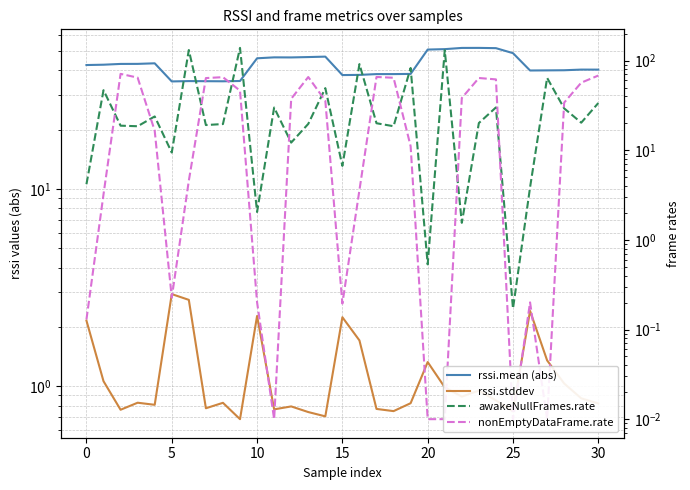

Which series changed the most between 24 and 25?

nonEmptyDataFrame.rate